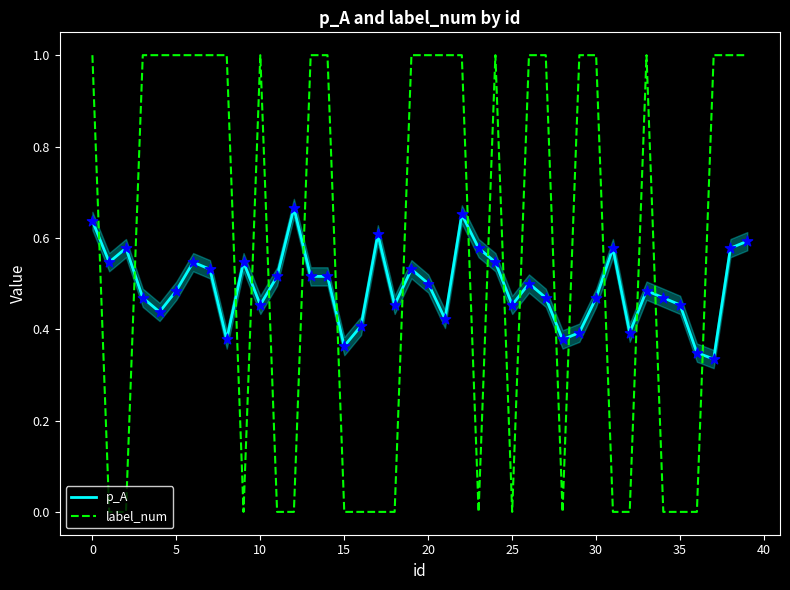

At how many categories does at least one series exceed 0?

40